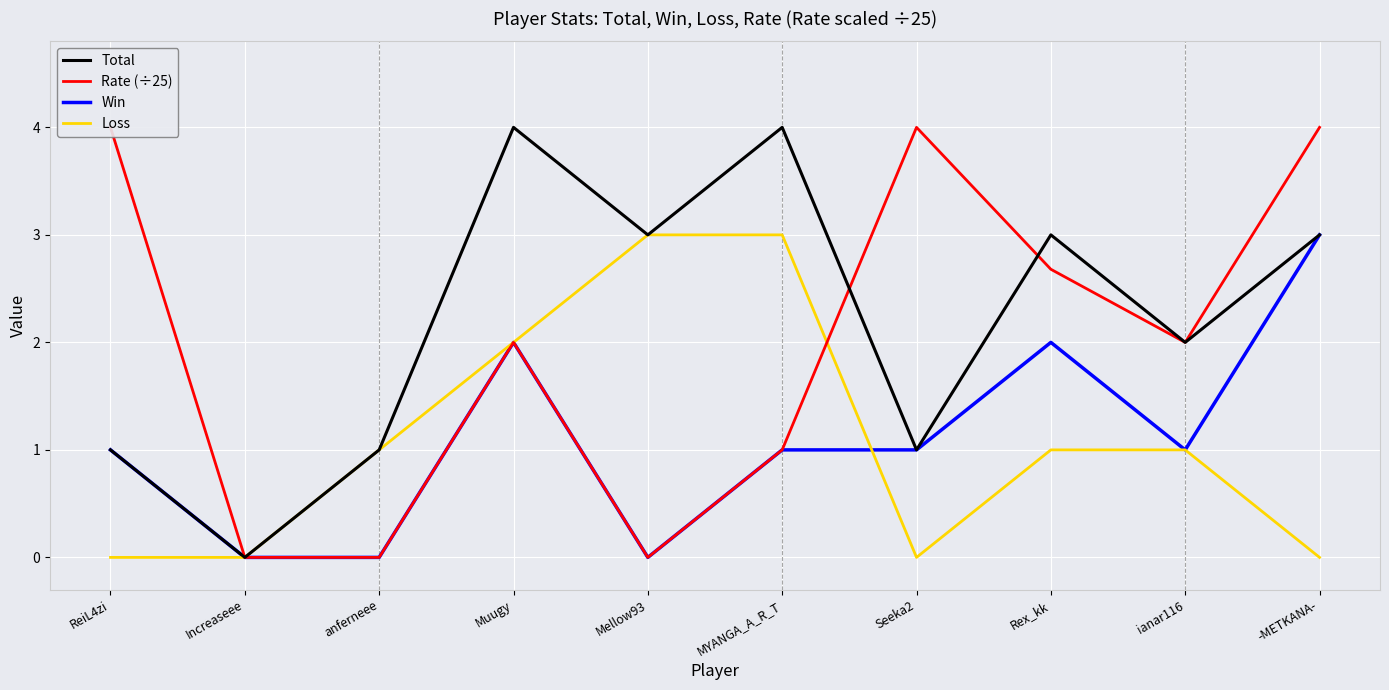

What is the sum of the Rate (÷25) values at Rex_kk and Mellow93?

2.7